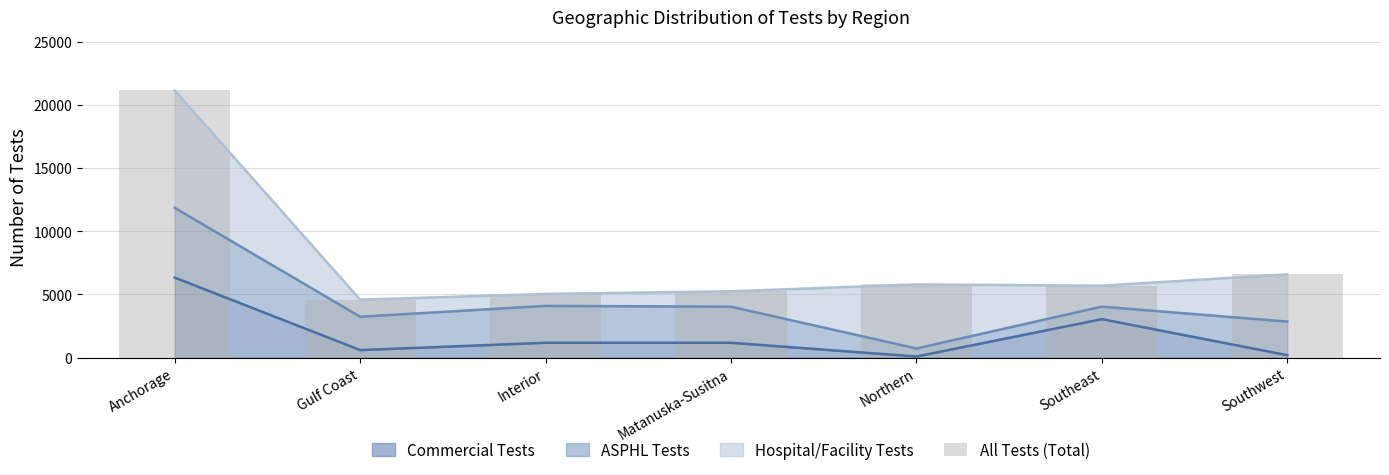

Does the chart contain stacked bars?

No